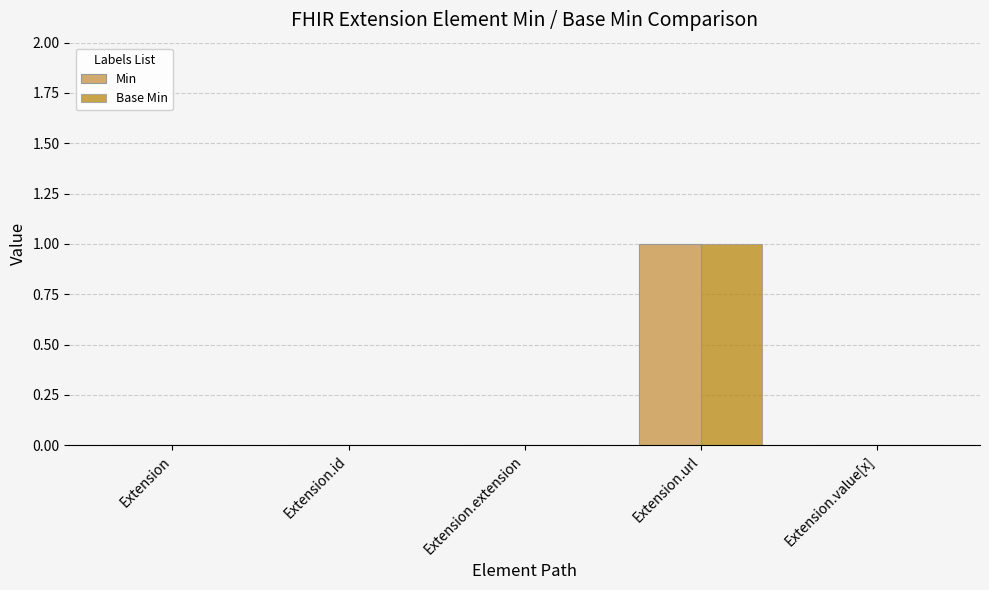

What is the maximum value shown in the chart?

1